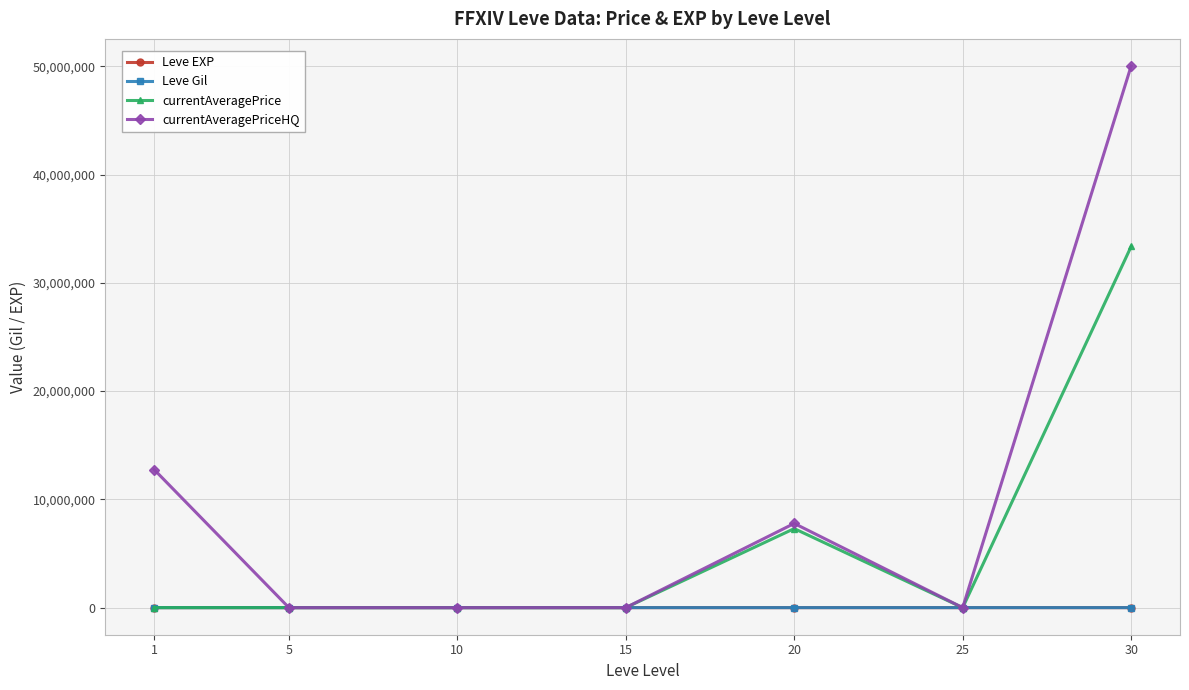

Which series has the largest total across all categories?

currentAveragePriceHQ